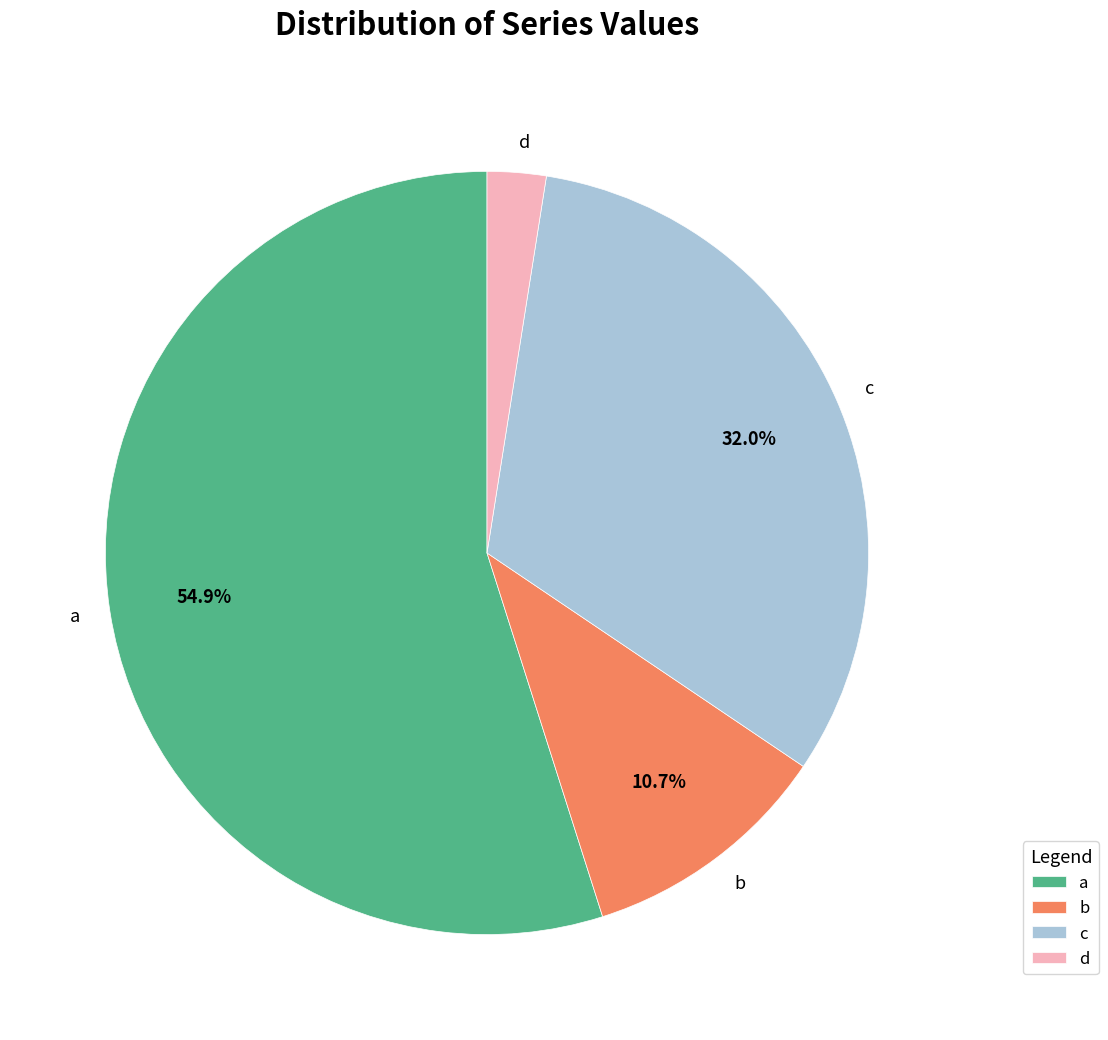

How many segments does this pie chart have?

4